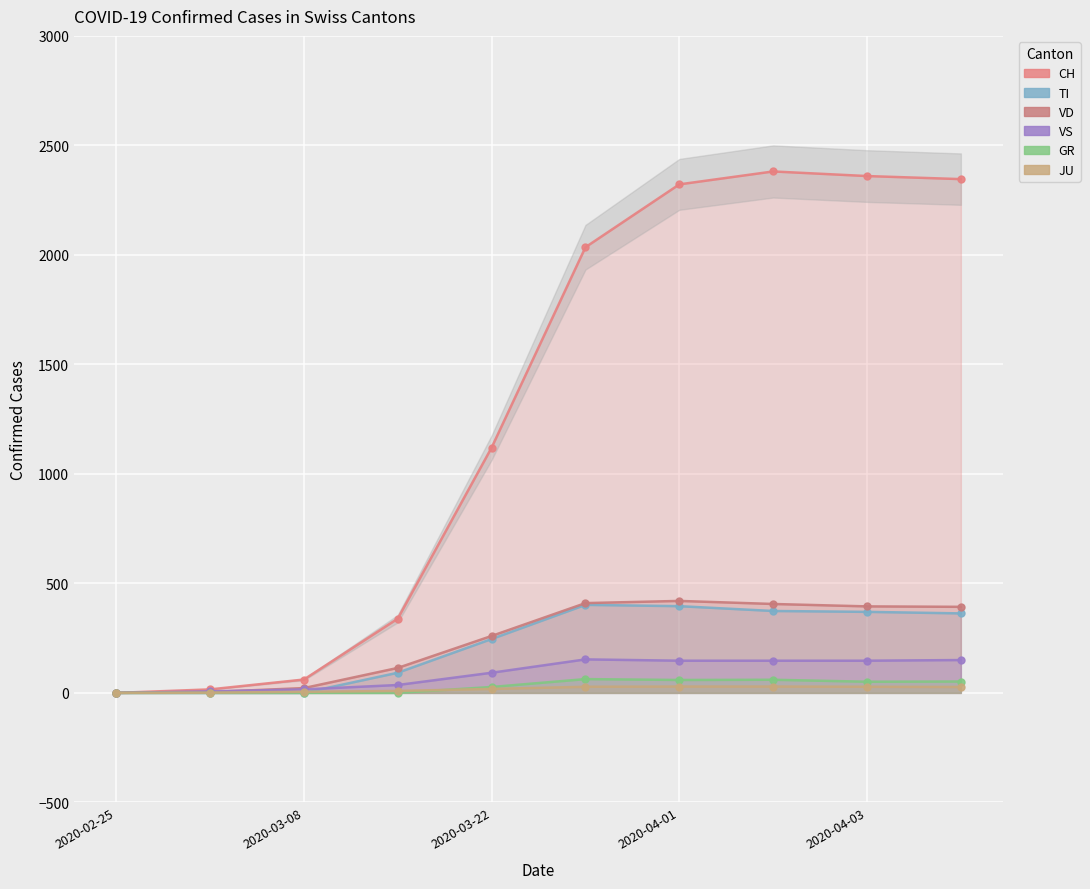

How many series are shown in this chart?

6